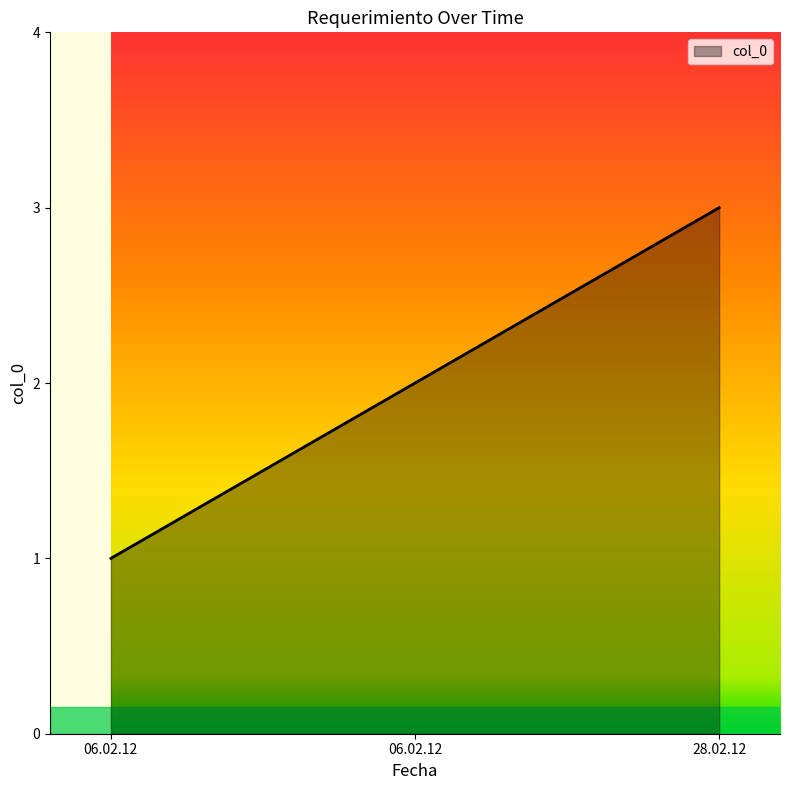

At which label is the value closest to 2?

06.02.12